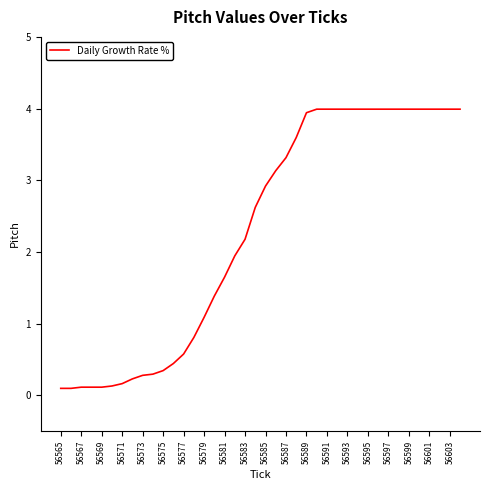

What is the greatest value displayed?

4.0